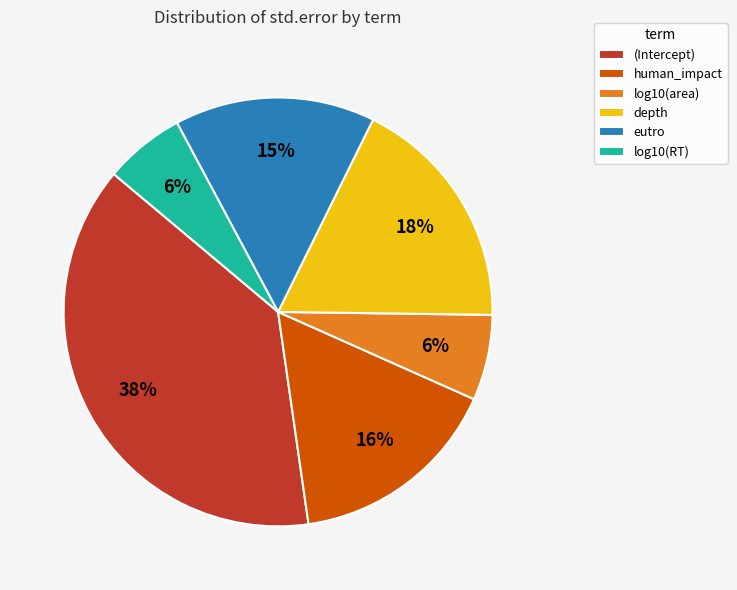

To the nearest percent, what portion does human_impact represent?

16%